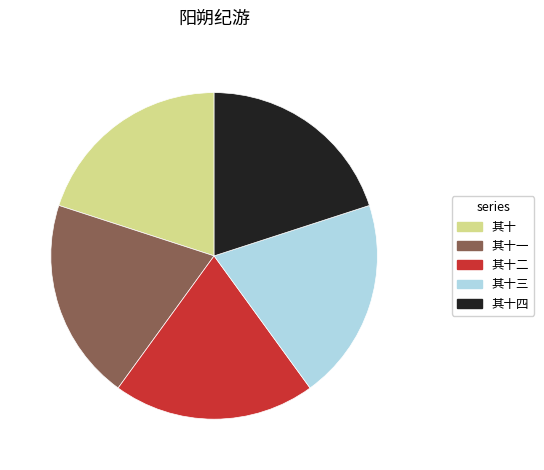

Is there a majority slice in this chart?

No